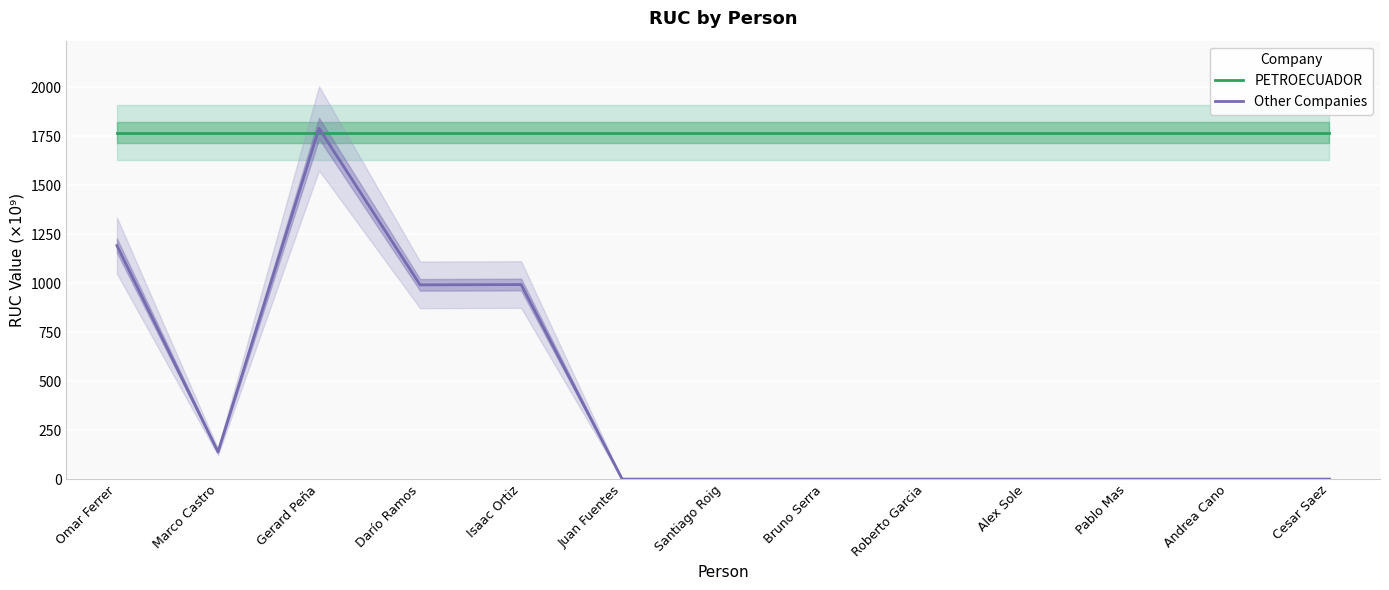

What is the label of the 9th point from the left?

Roberto Garcia